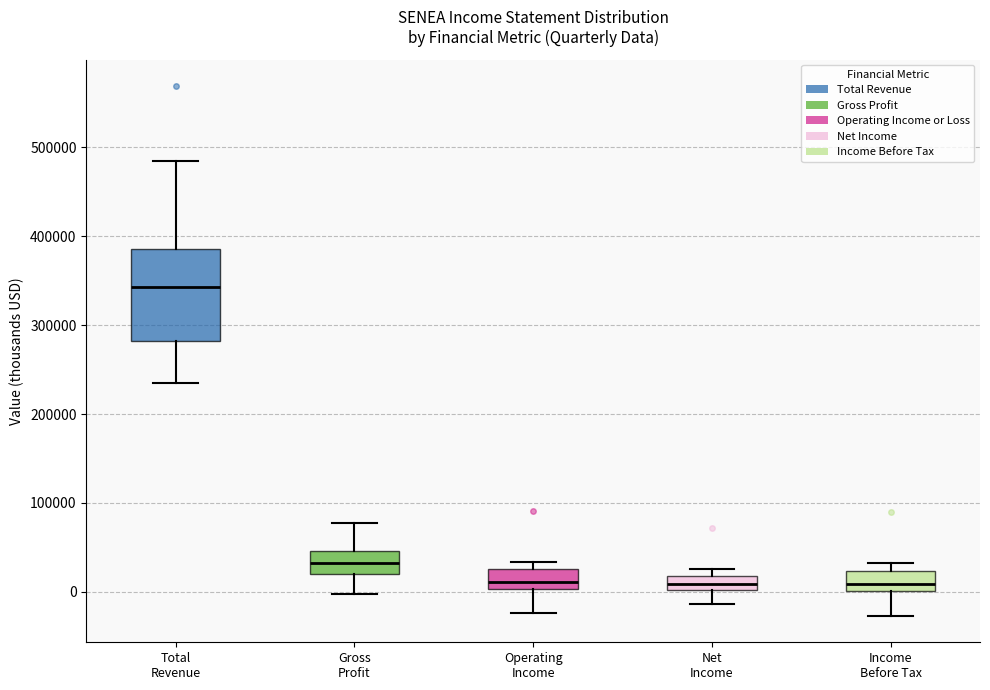

Reading left to right, read every box against the y-axis: the position of its median line, the range the box covers, and the ends of its whiskers. The values are not printed on the chart, so give them approximately, as read against the axis.

Total Revenue: median 340000, box 280000 to 390000, whiskers 240000 to 480000
Gross Profit: median 30000, box 20000 to 50000, whiskers 0 to 80000
Operating Income: median 10000, box 0 to 30000, whiskers -20000 to 30000 (just above the box's upper edge)
Net Income: median 10000, box 0 to 20000, whiskers -10000 to 30000
Income Before Tax: median 10000, box 0 to 20000, whiskers -30000 to 30000